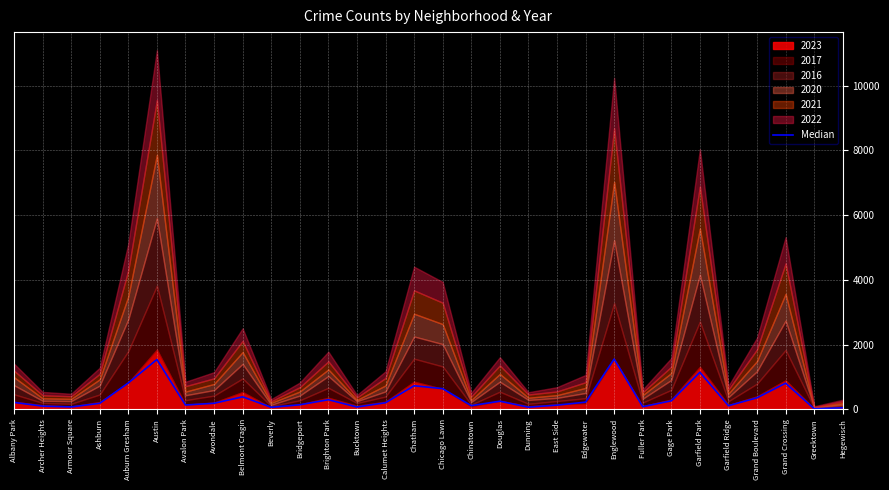

What is the sum of all values?

11019